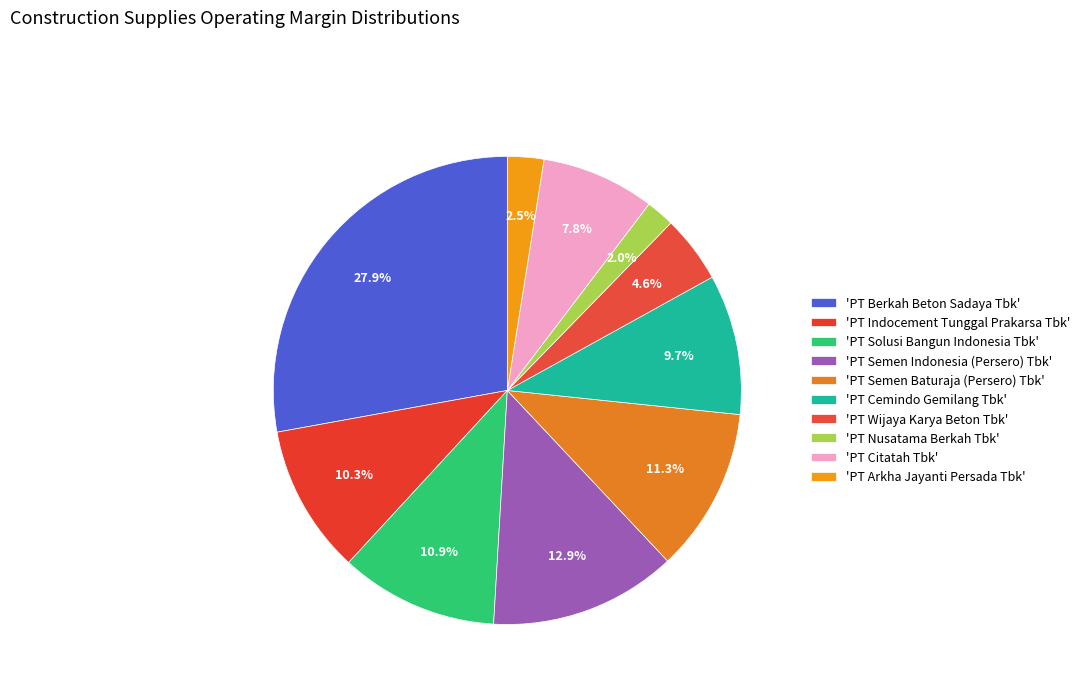

How many slices are in this pie chart?

10